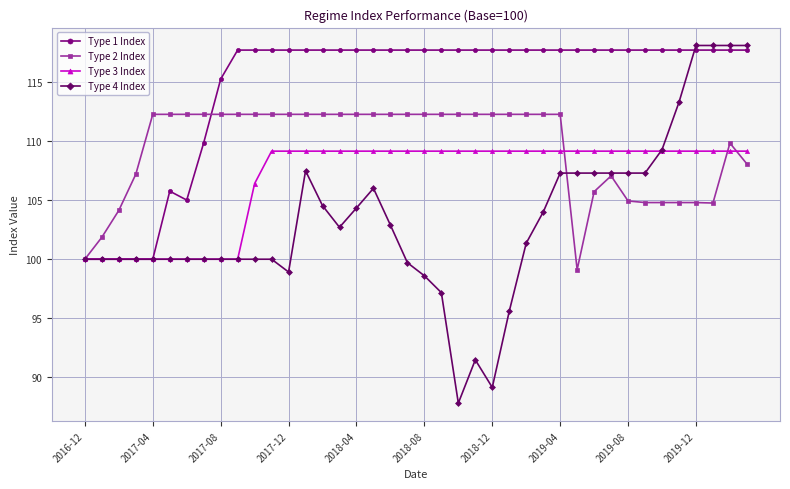

What is the lowest value of the Type 1 Index series?

100.0